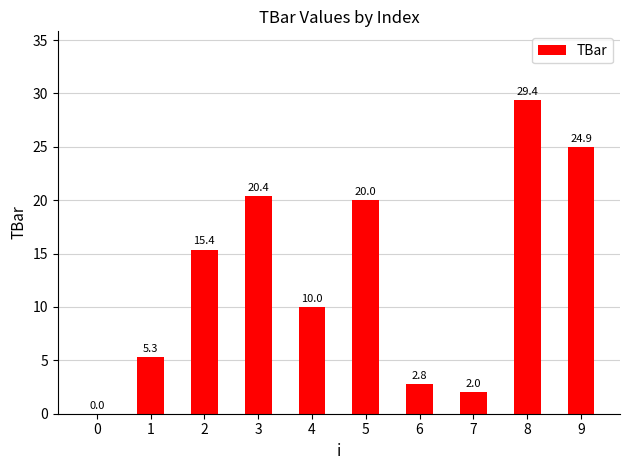

How many values are above zero?

9